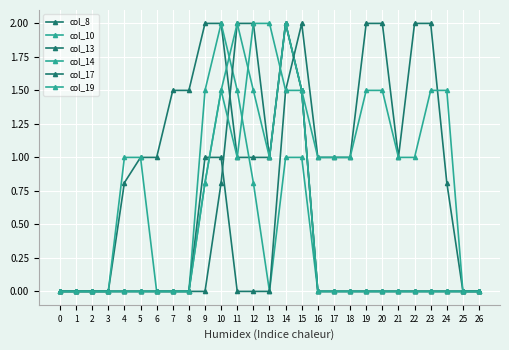

Which series changed the most between 11 and 25?

col_13